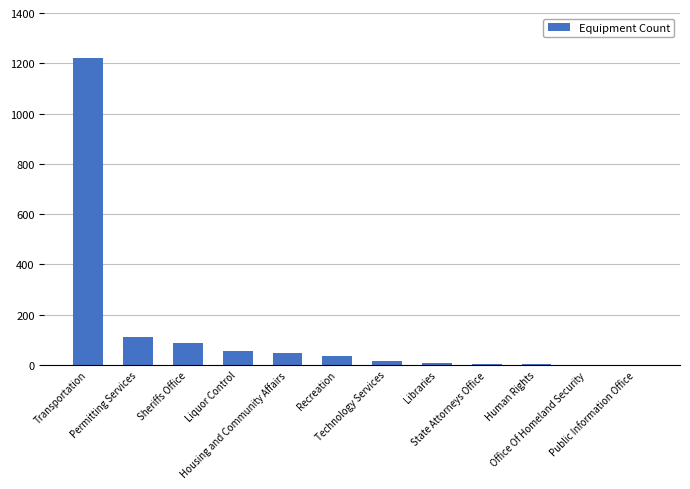

What is the sum of all values?

1582